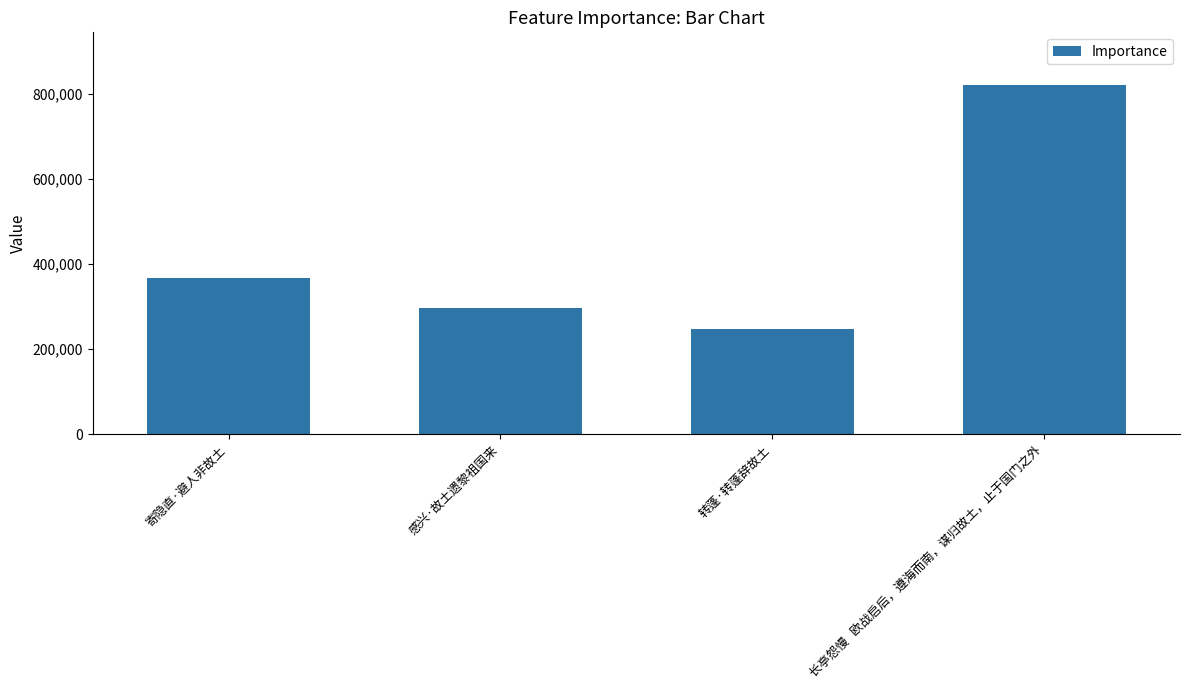

What value does the data have at 长亭怨慢   欧战启后，遵海而南，谋归故土，止于国门之外, to the nearest 100?

820600